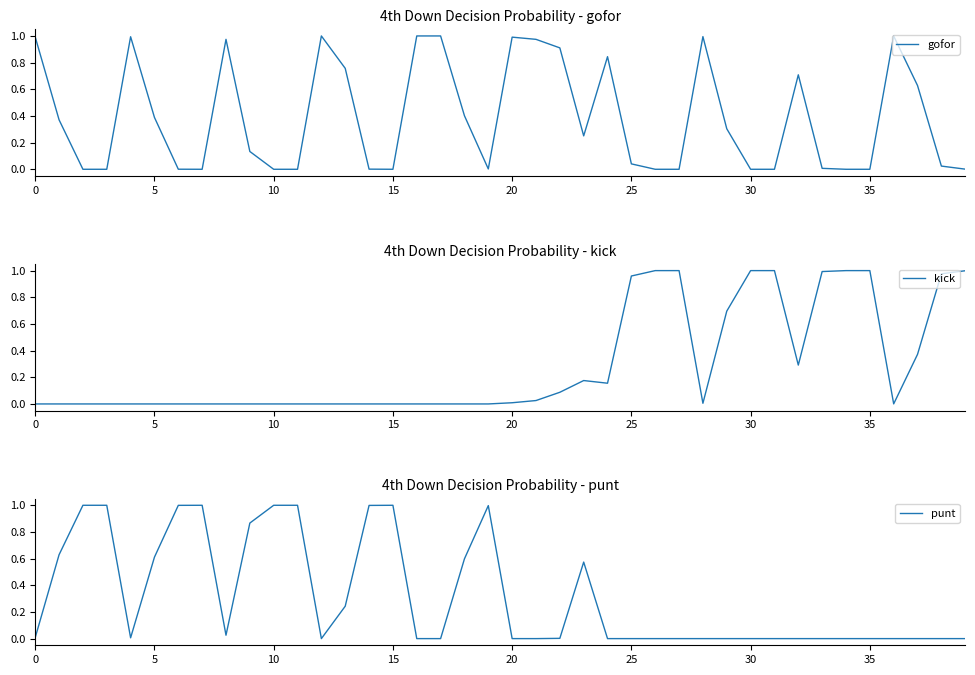

What are all the series names shown in the legend?

gofor, kick, punt